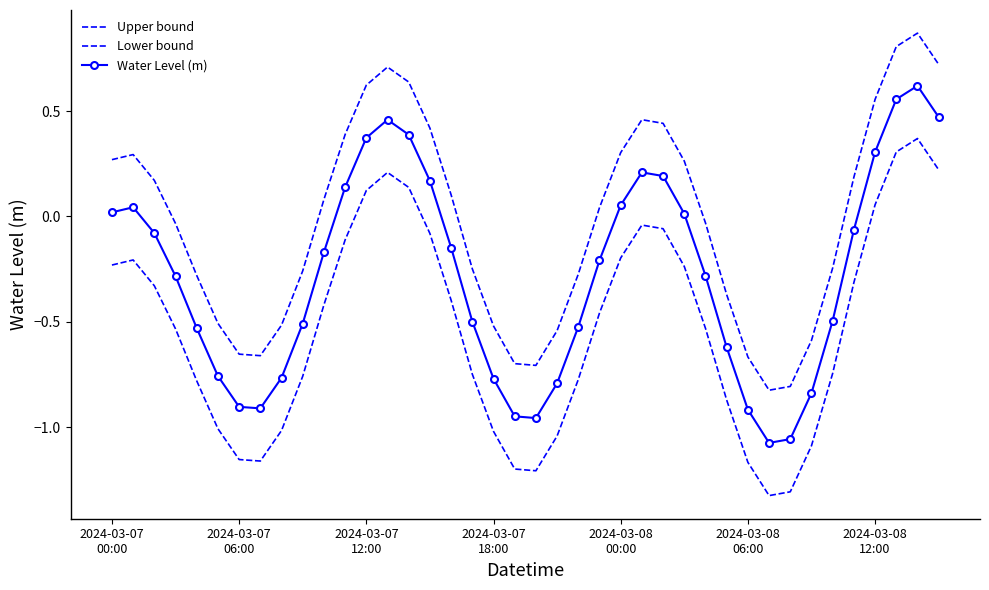

Which category has the lowest value in the Lower bound series?

31